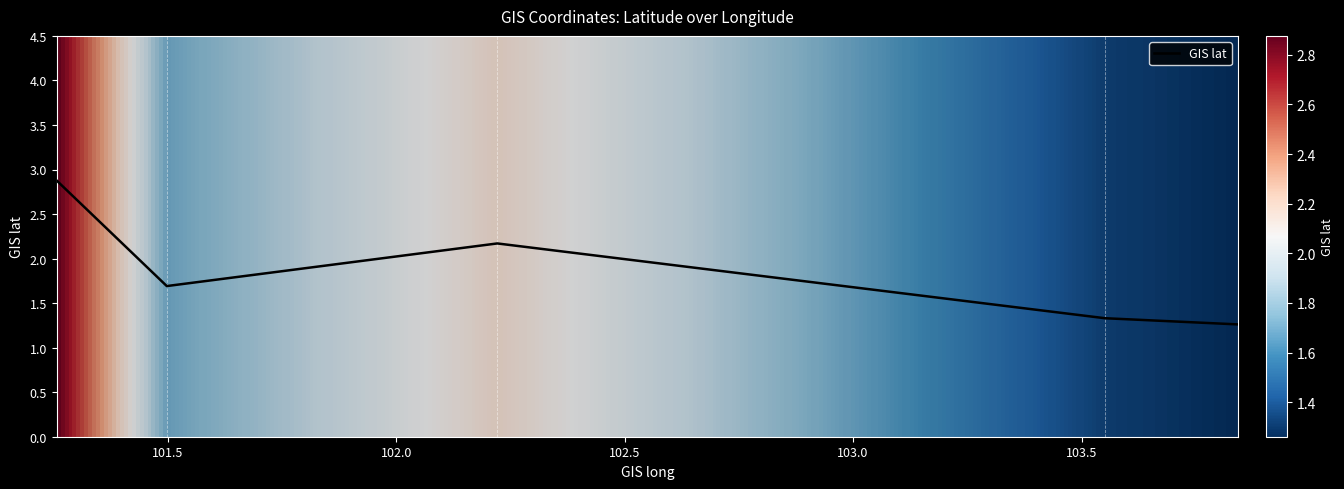

How many values are between 1 and 2?

3